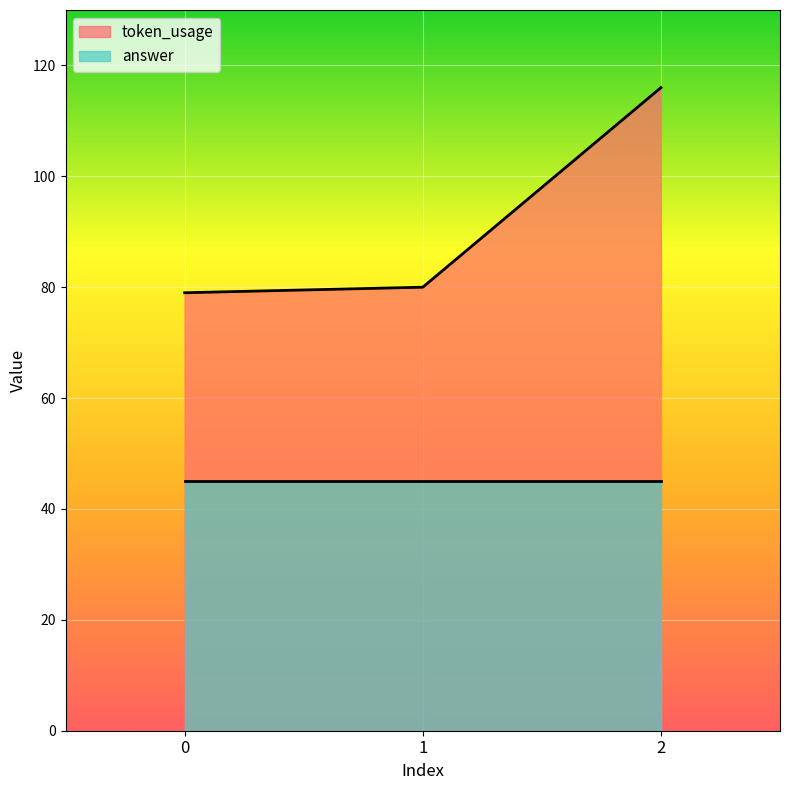

What is the ratio of the value at 0 to the value at 1?

1.0